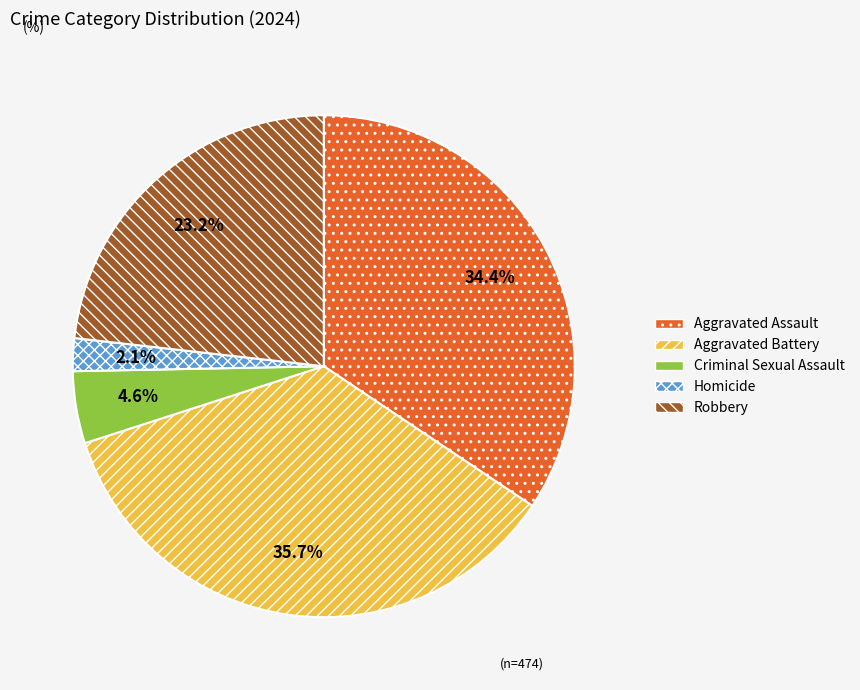

What percentage is the Criminal Sexual Assault slice, to the nearest percent?

5%